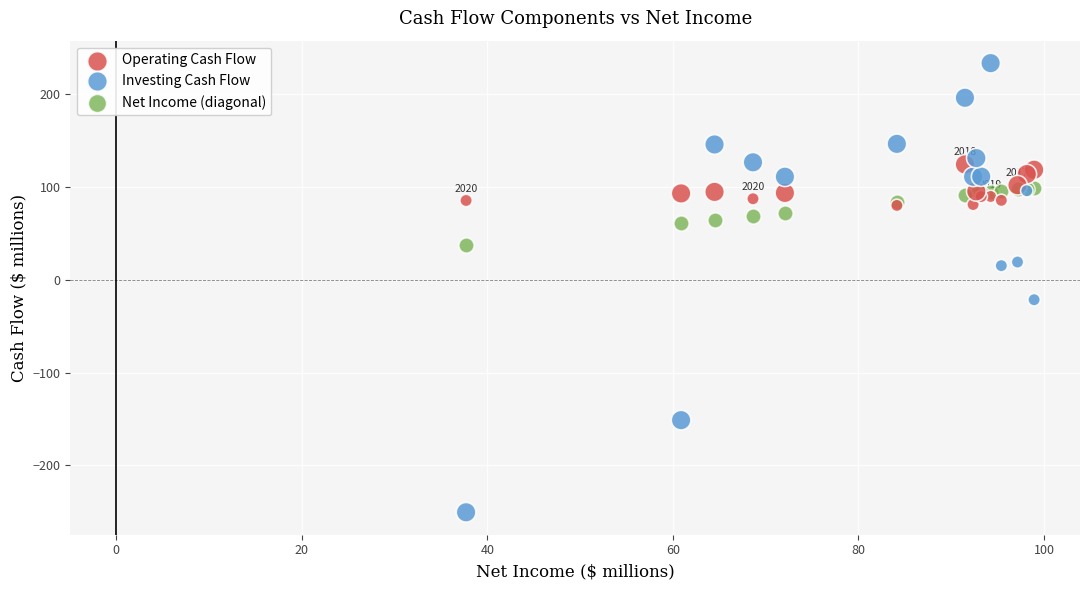

In the Investing Cash Flow series, what Y value is closest to -8?

-21.6